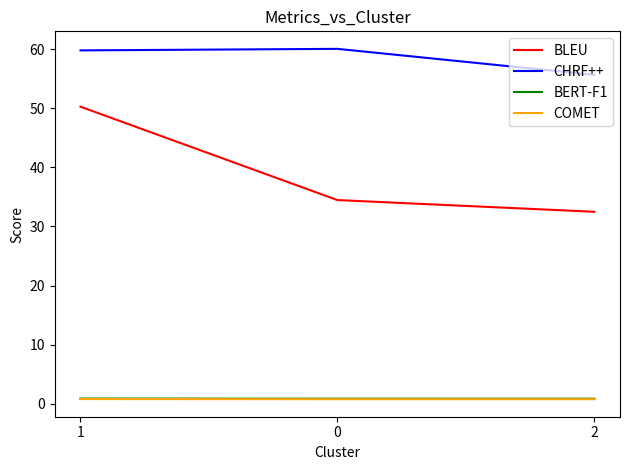

The value of BLEU at 0 is 34.5. True or false?

True